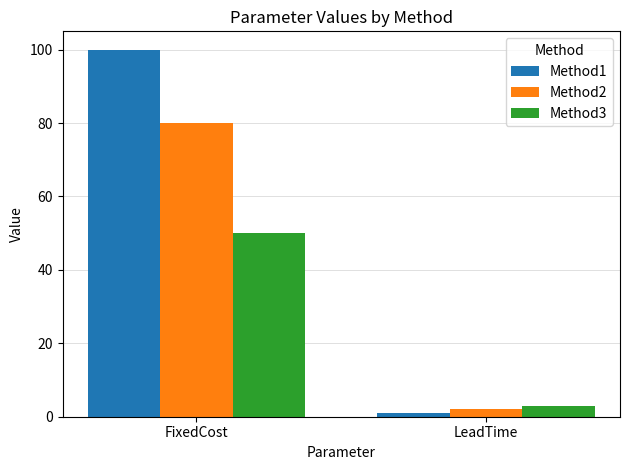

Is the value of Method2 at FixedCost greater than the value of Method3 at FixedCost?

Yes